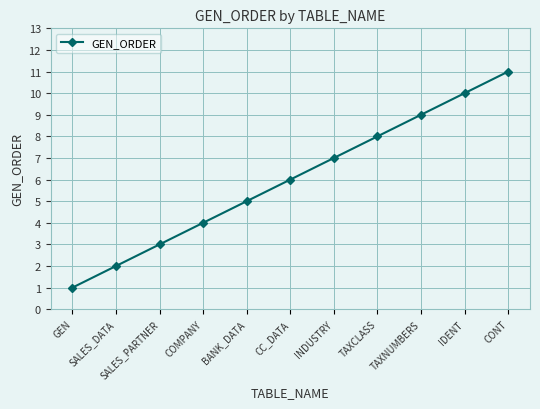

True or false: the data has more than 2 interior local peaks.

False